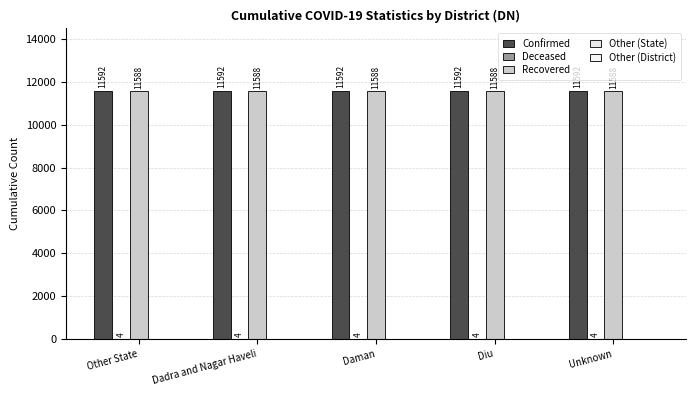

Which series has the largest total across all categories?

Confirmed